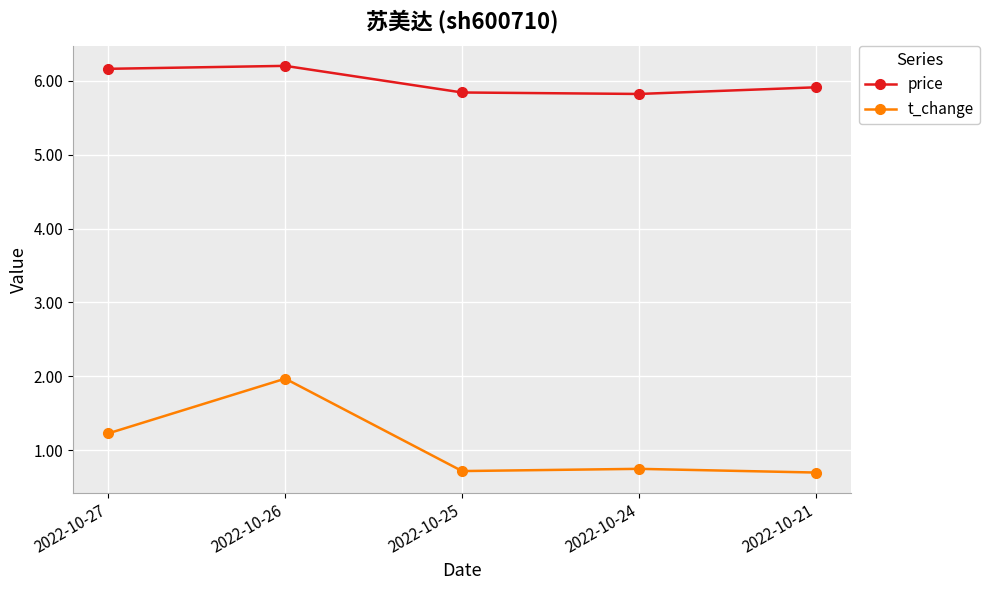

Which series has the widest spread of values?

t_change